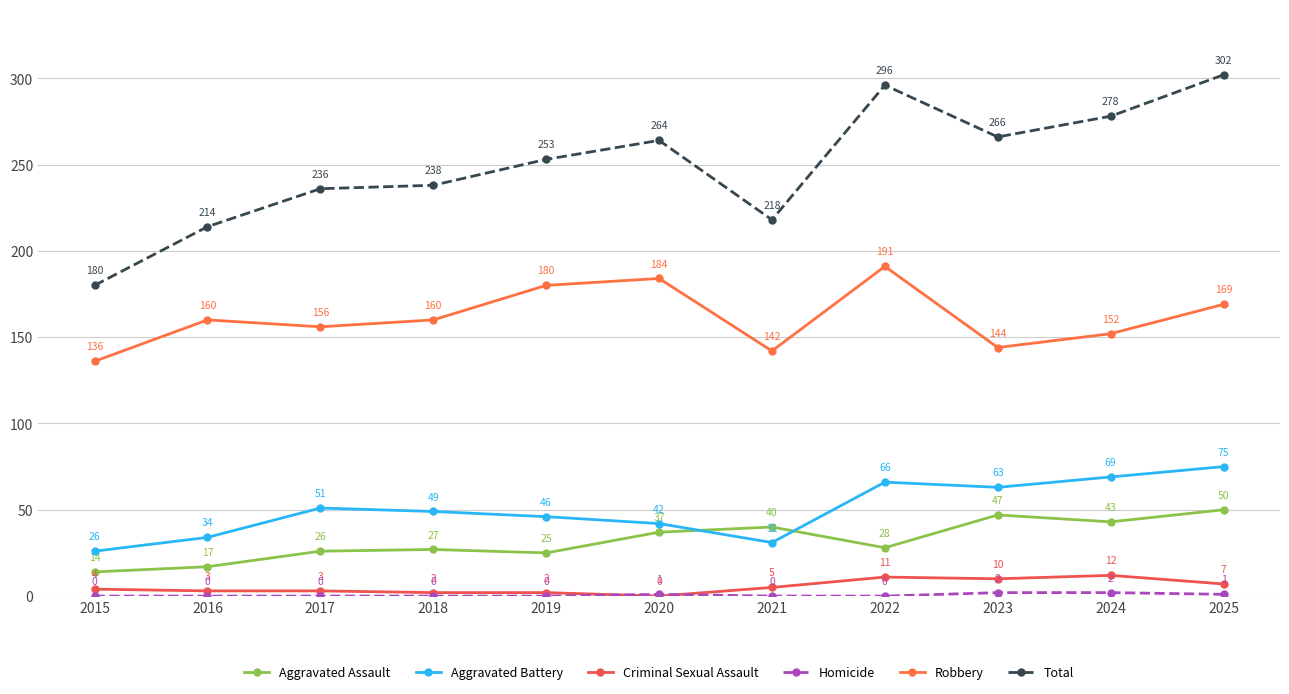

Where does the Aggravated Battery series first go above 49?

2017